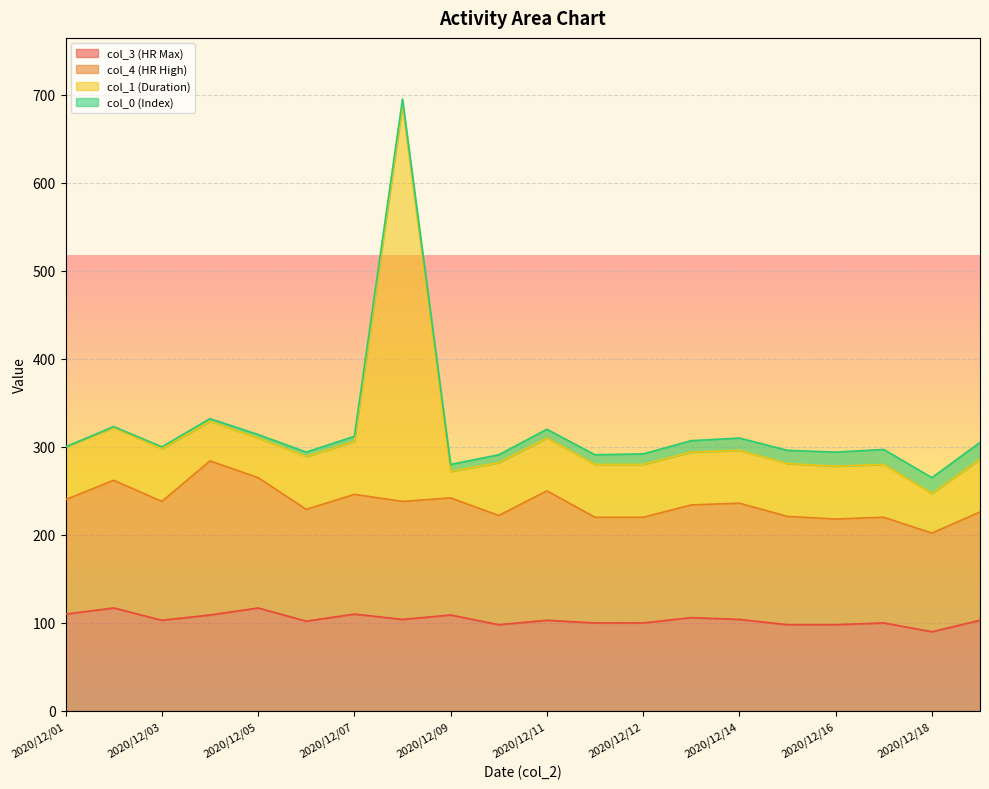

Which series has the largest total across all categories?

col_1